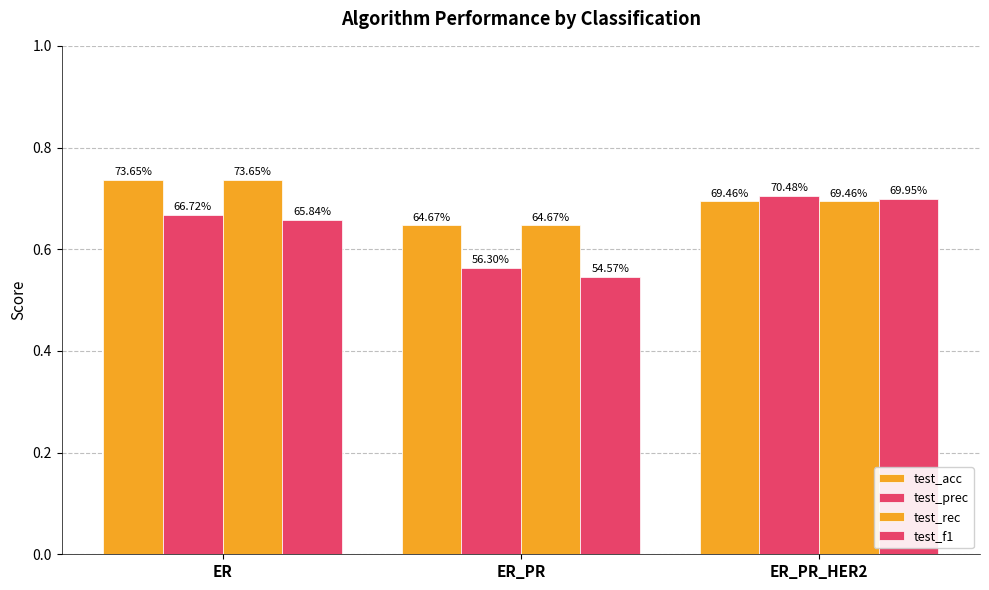

Does the chart contain stacked bars?

No